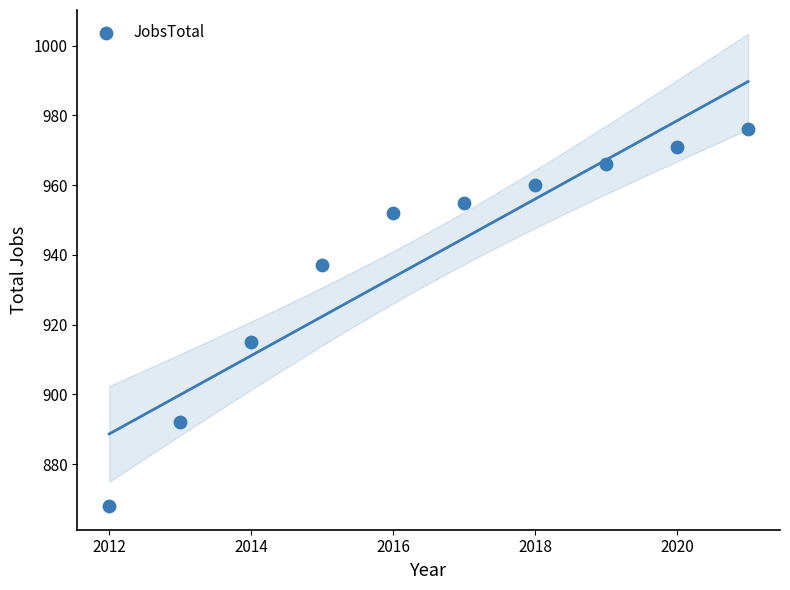

What is the range of X values (max minus min)?

9